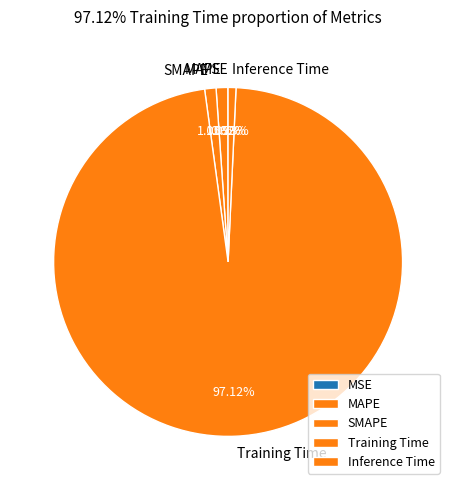

Which category has the biggest portion of the pie?

Training Time